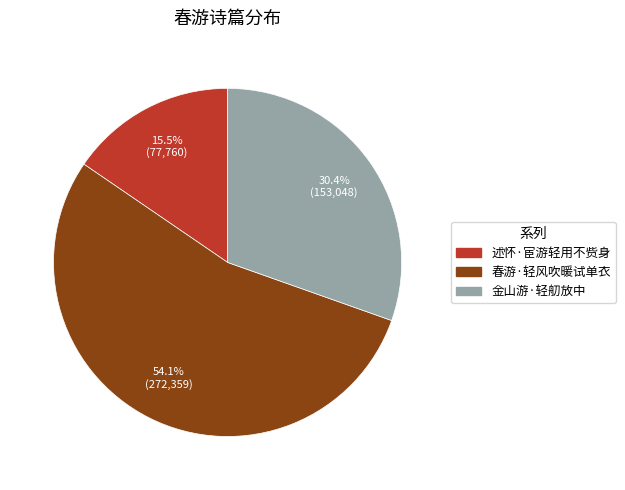

Is it true that 金山游·轻舠放中 is 30% of the pie?

True